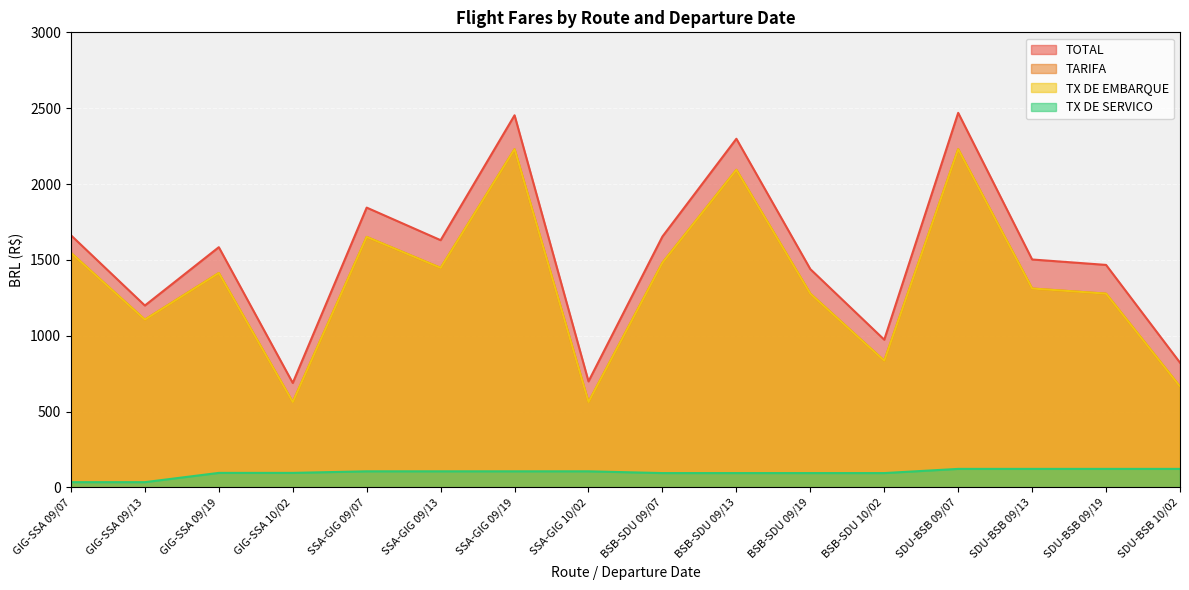

What is the approximate value of TOTAL at BSB-SDU 10/02?

973.8